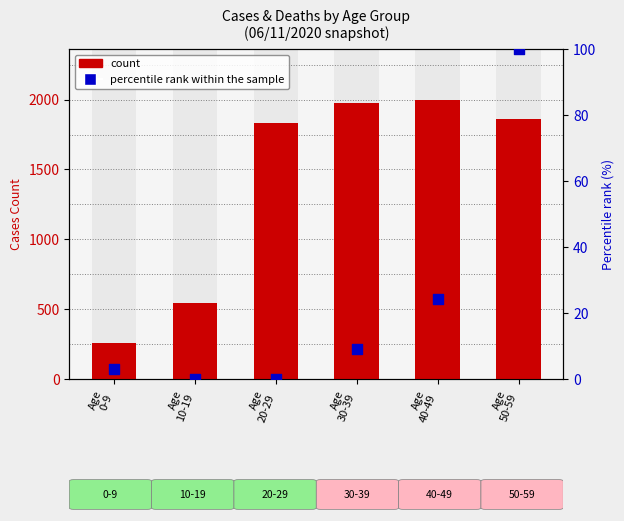

Which series has the largest total across all categories?

count